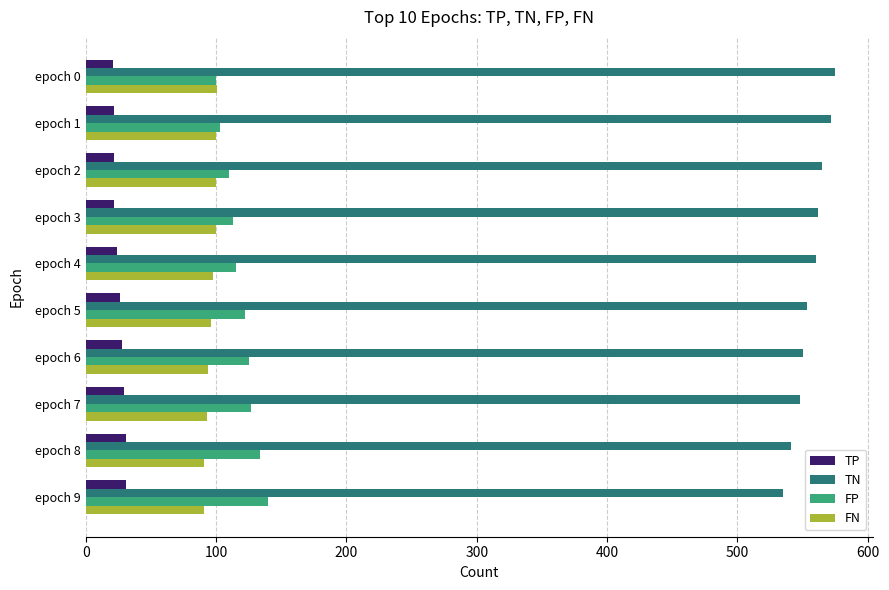

What is the average value of the FP series?

119